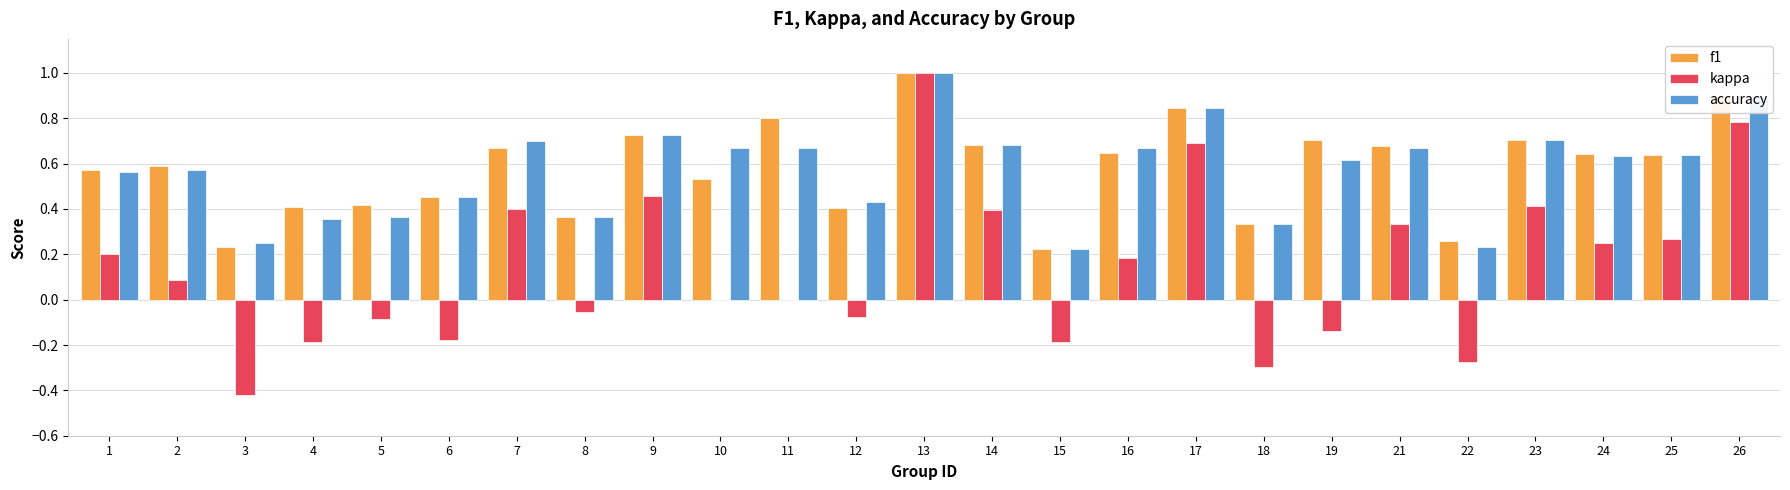

At which category is the sum across all series the highest?

13